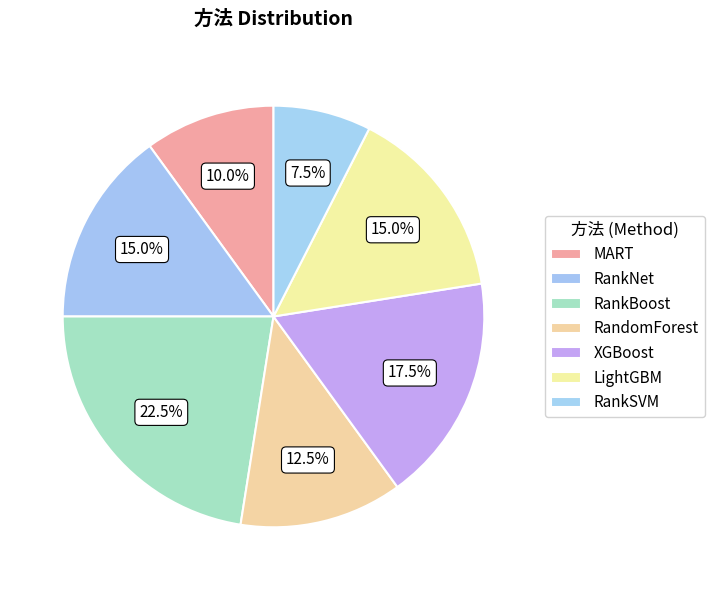

Count the number of slices in the pie.

7